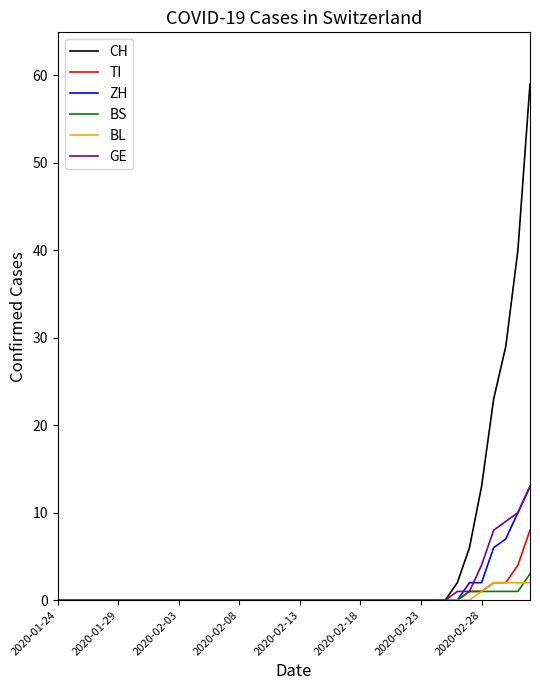

Which series has the widest spread of values?

CH